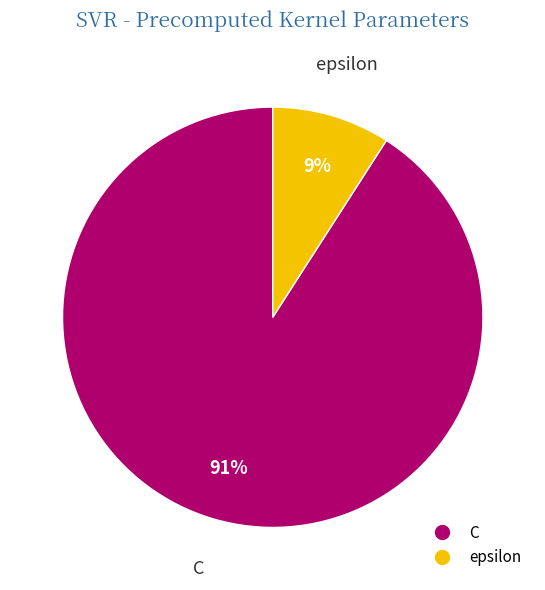

Is it true that epsilon is 1% of the pie?

False